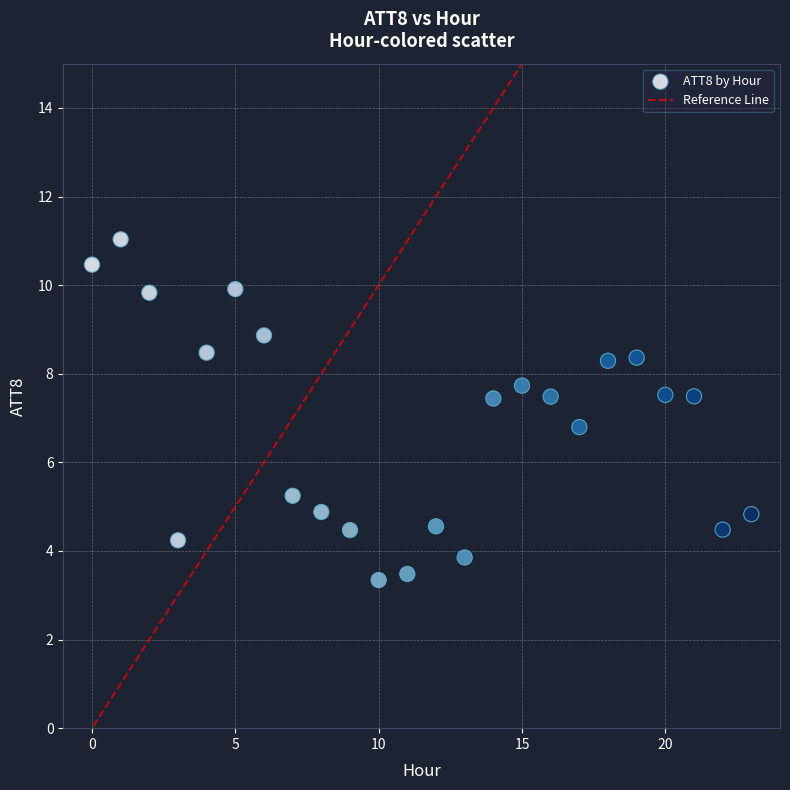

What Y value in the scatter plot is closest to 7?

6.8